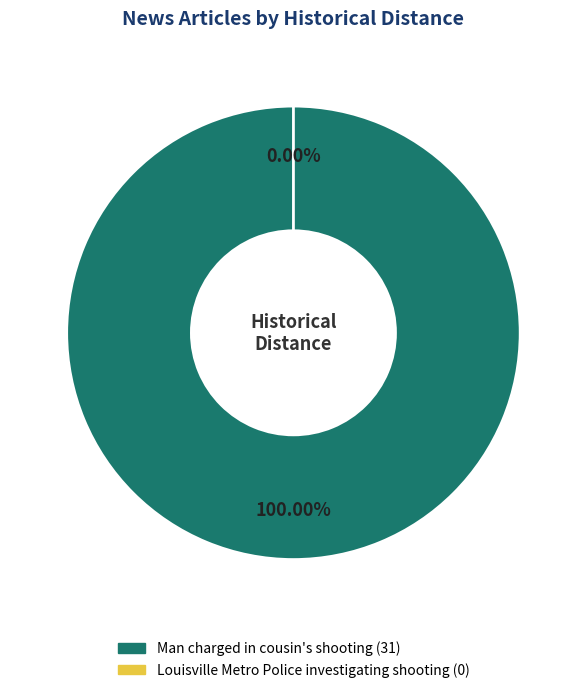

To the nearest percent, what is the difference between the largest and smallest slice percentages?

100%